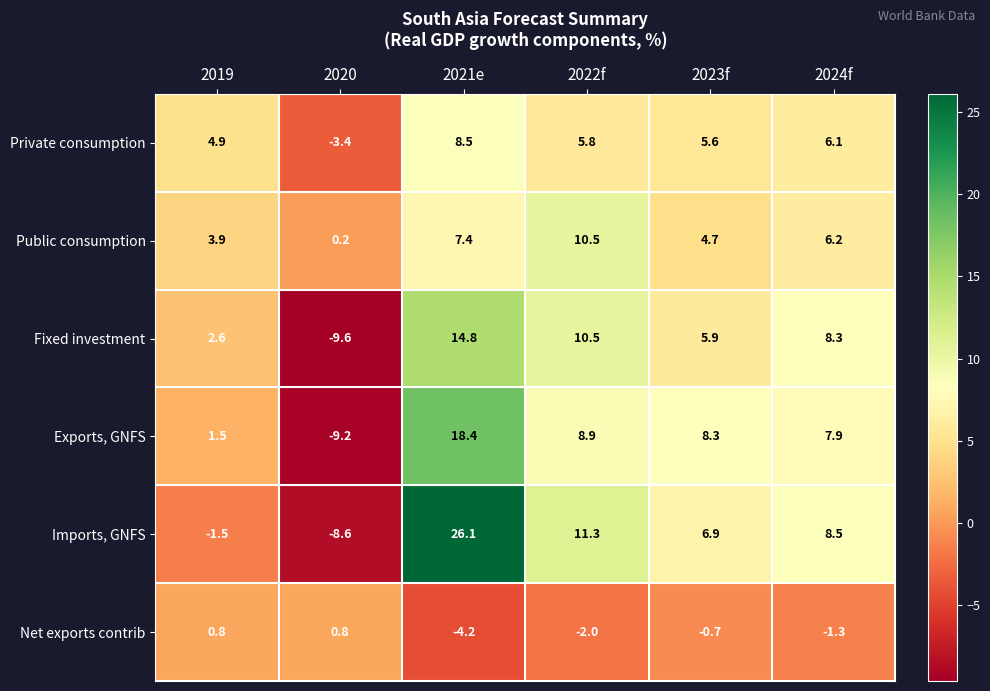

List the series in order of their peak value, lowest first.

Net exports contrib, Private consumption, Public consumption, Fixed investment, Exports, GNFS, Imports, GNFS